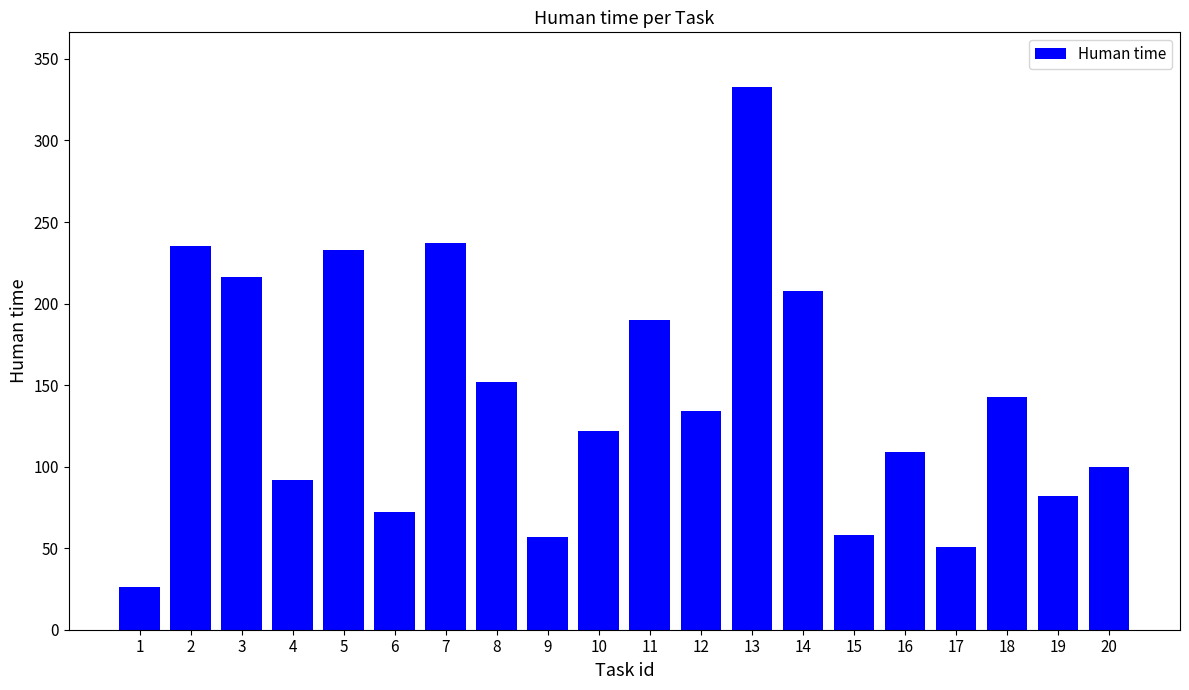

Is it true that the value at 3 is 117?

False